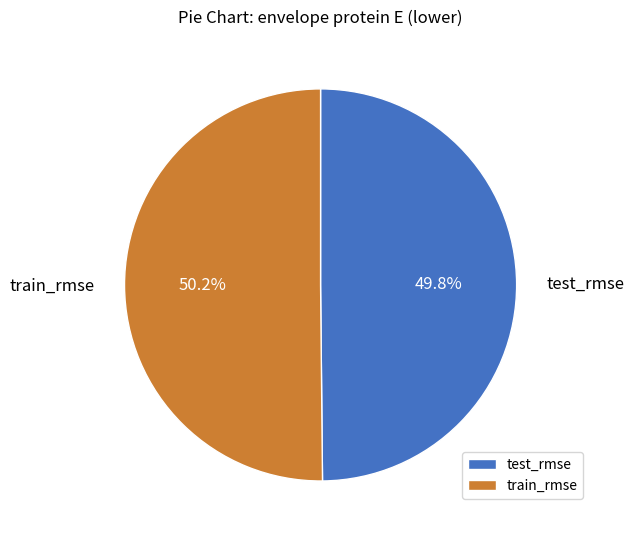

Count the number of slices in the pie.

2